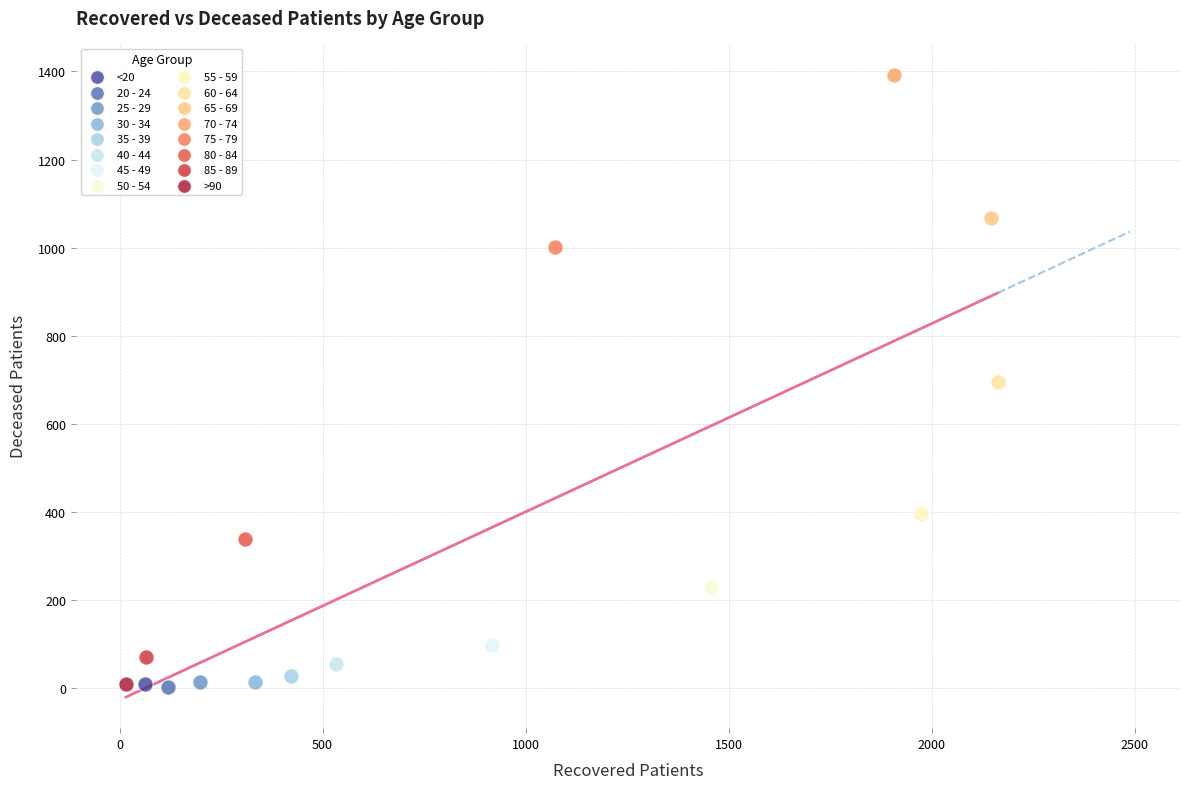

Which series reaches the maximum Y coordinate?

70 - 74